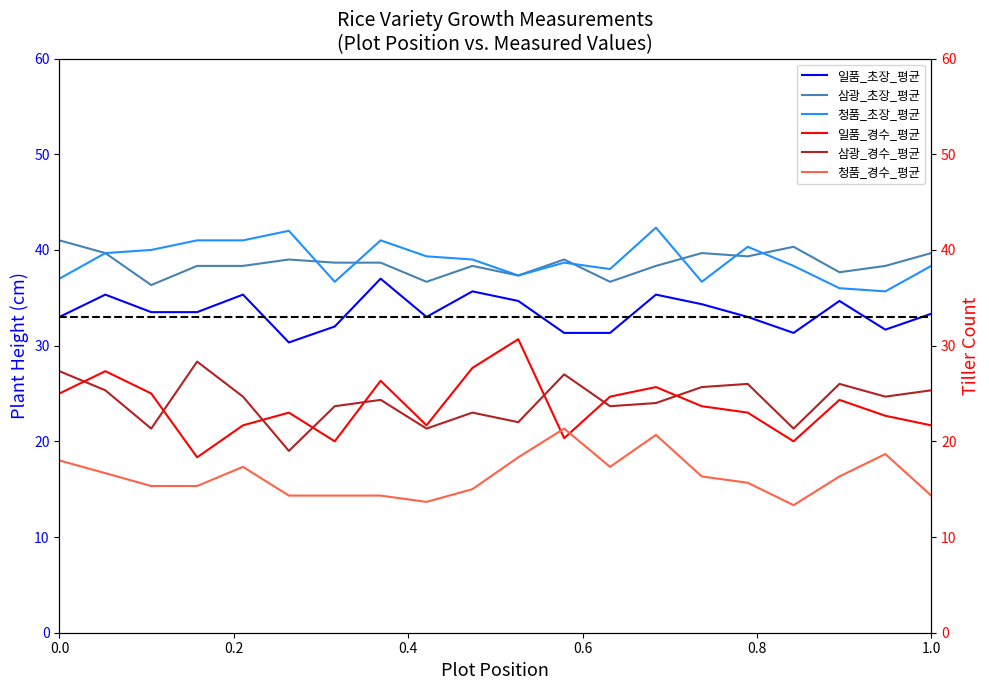

In 일품_초장_평균, how many points are lower than both neighbors (excluding endpoints)?

4